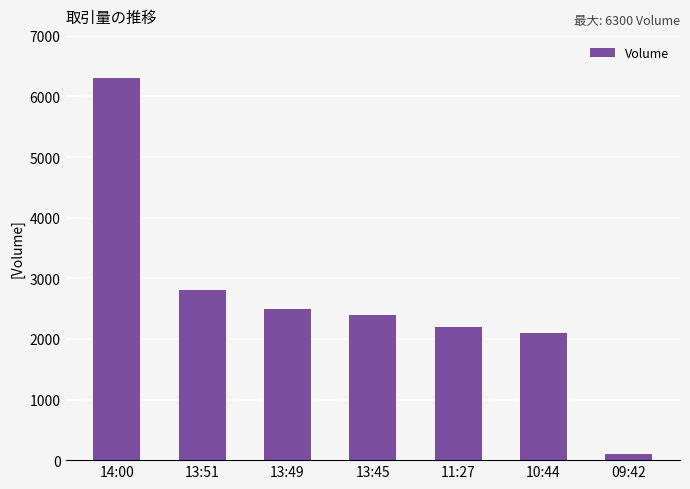

What is the change in value from 14:00 to 13:49?

-3800